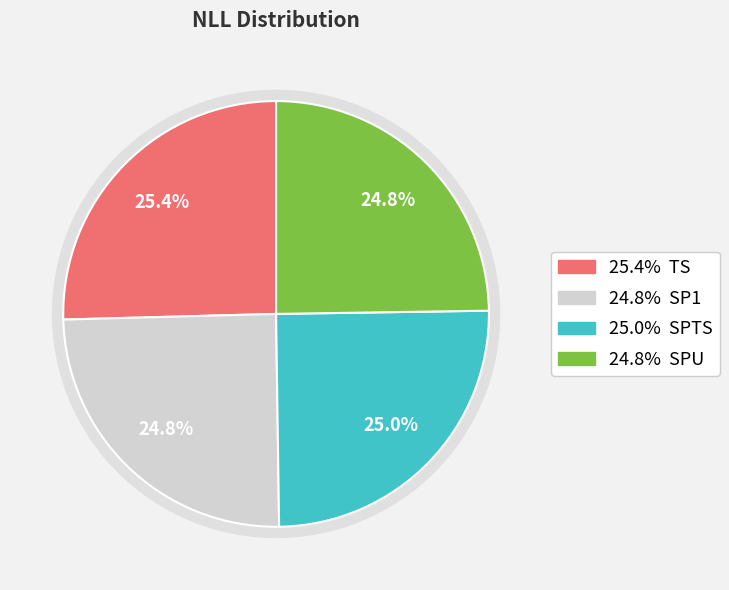

Combined, what portion of the pie is SP1 and SPTS?

49.8%